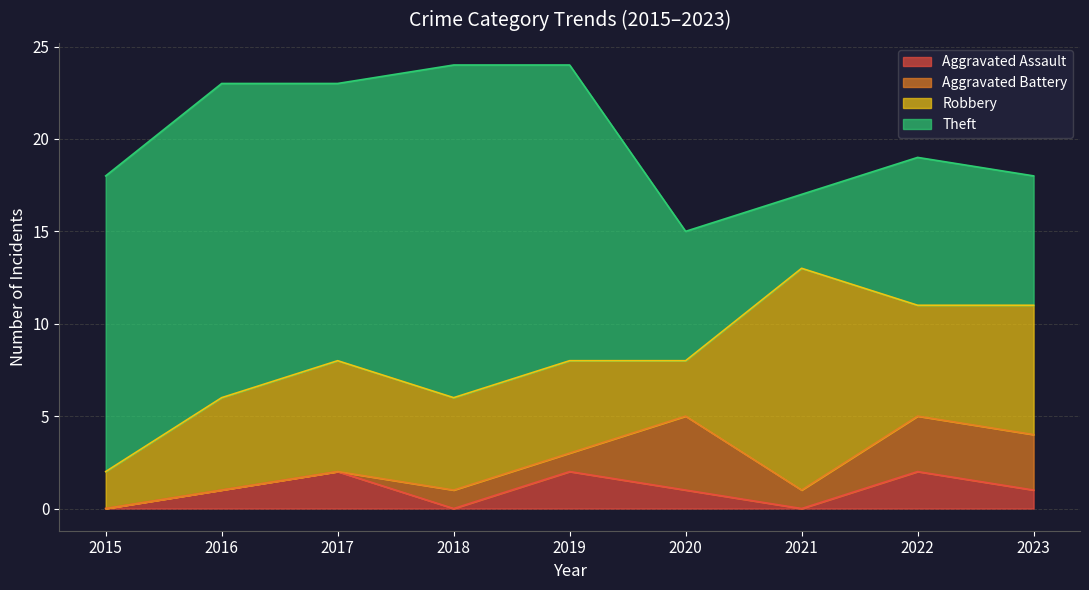

The Aggravated Battery series shows 2 at 2022. True or false?

False